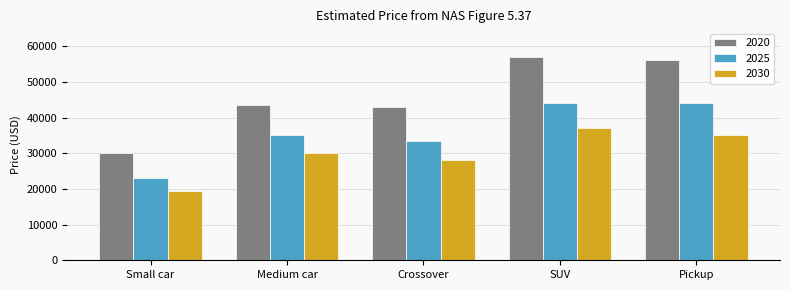

At Medium car, list the series in order from smallest to largest.

2030, 2025, 2020